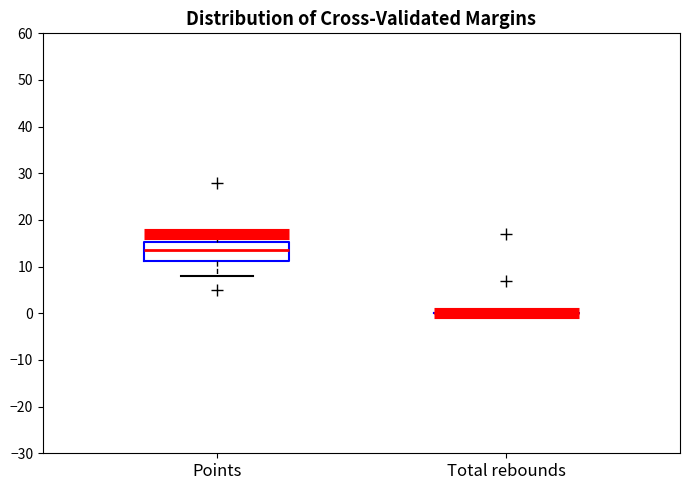

Reading left to right, transcribe this box plot: for each box, give where its median line is, the range the box spans, and where its two whiskers end, as read against the y-axis. The values are not printed on the chart, so give them approximately, as read against the axis.

Points: median 14, box 11 to 15, whiskers 8 to 17
Total rebounds: box collapsed to a line at 0, whiskers 0 to 0